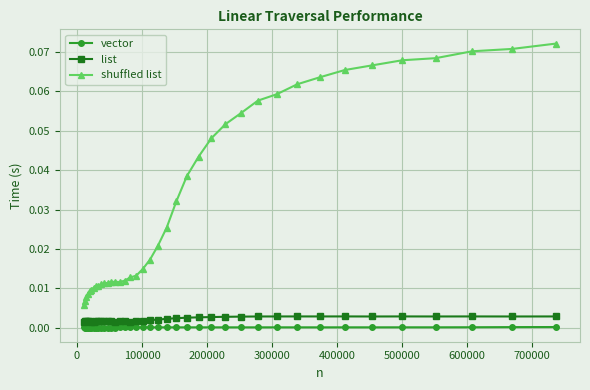

What are all the series names shown in the legend?

vector, list, shuffled list